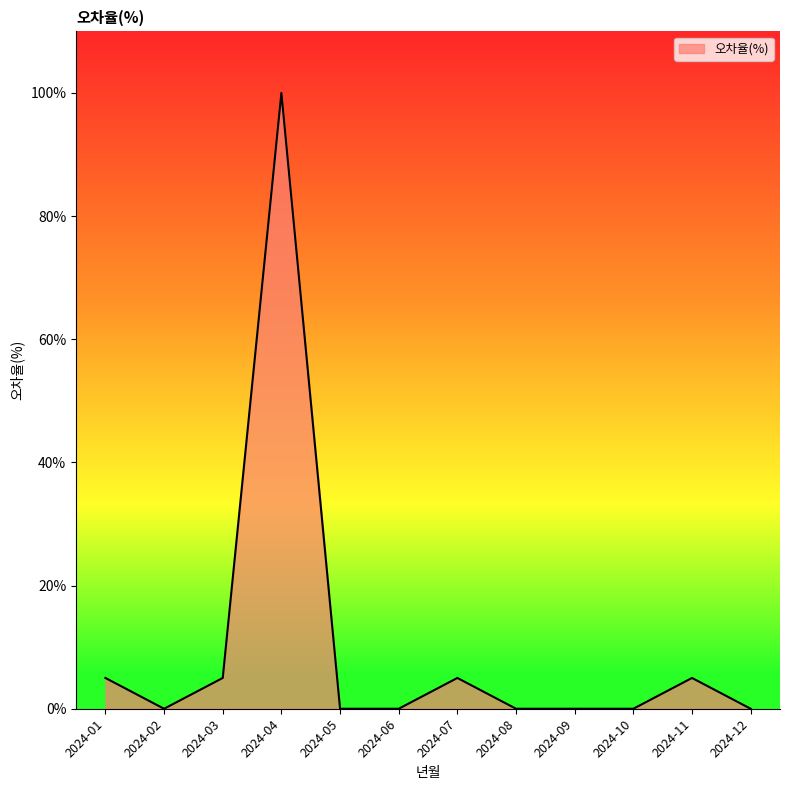

Which has a higher value, 2024-09 or 2024-04?

2024-04